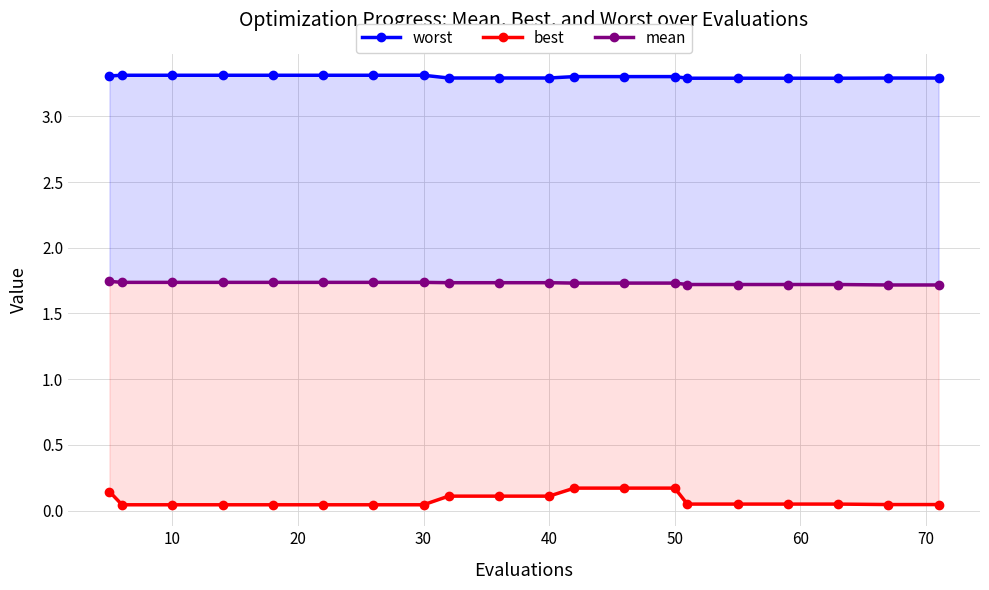

True or false: best and worst cross at least once.

False